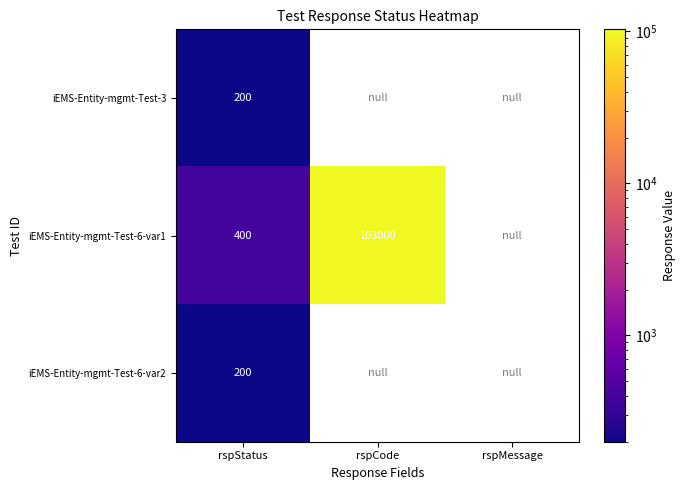

Which label corresponds to the largest value in the chart?

rspCode